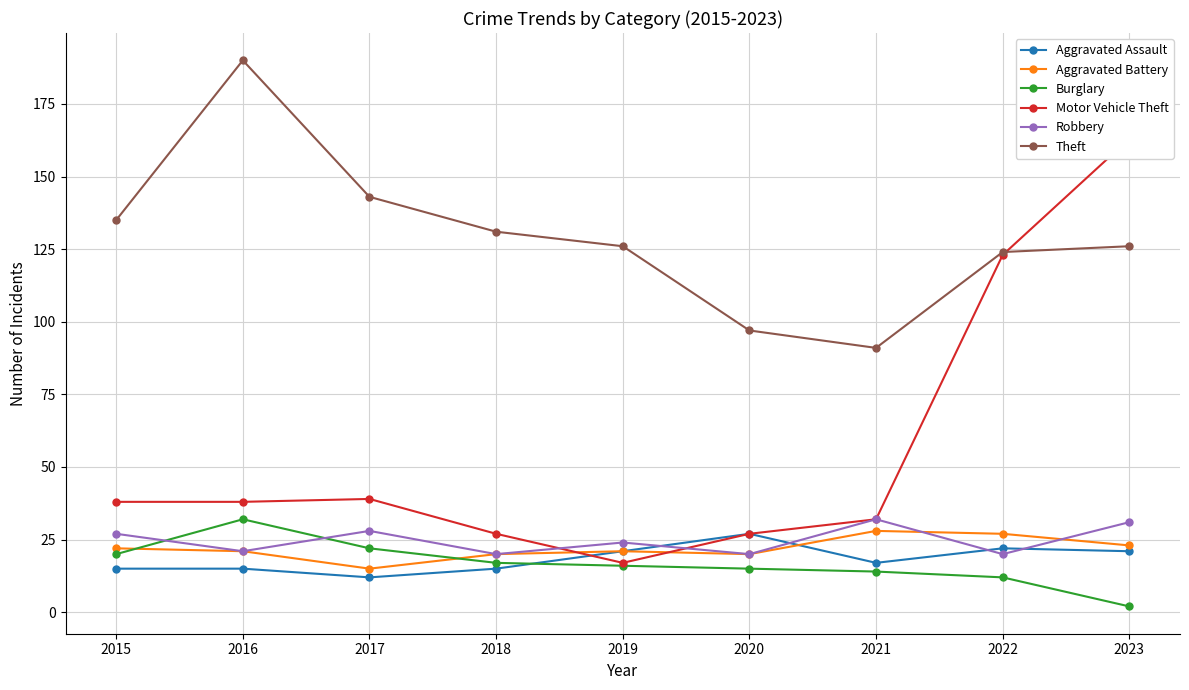

What is the highest value of the Robbery series?

32